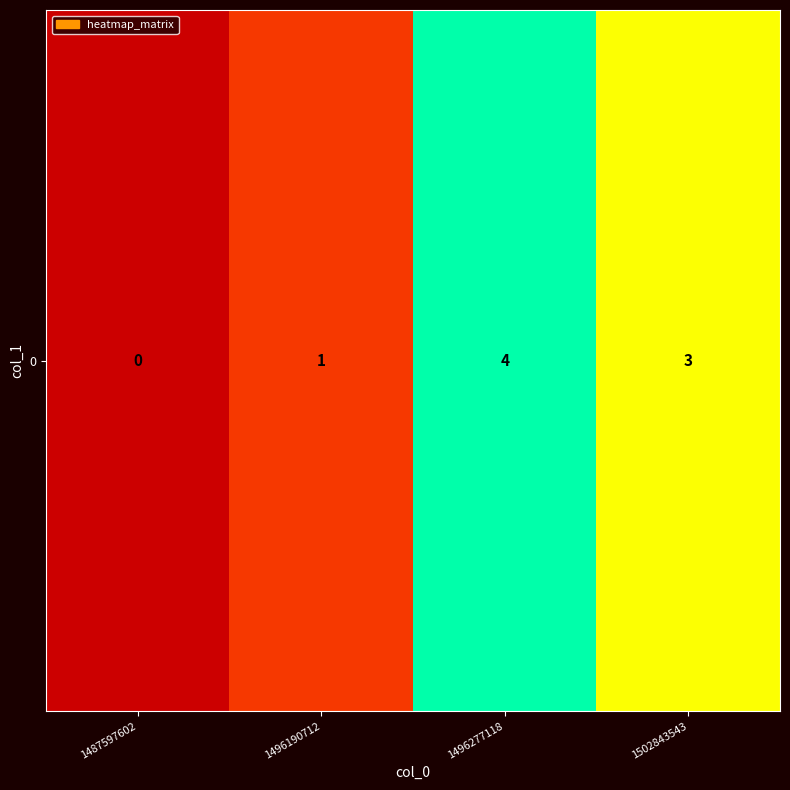

What is the change in value from 1487597602 to 1502843543?

+3